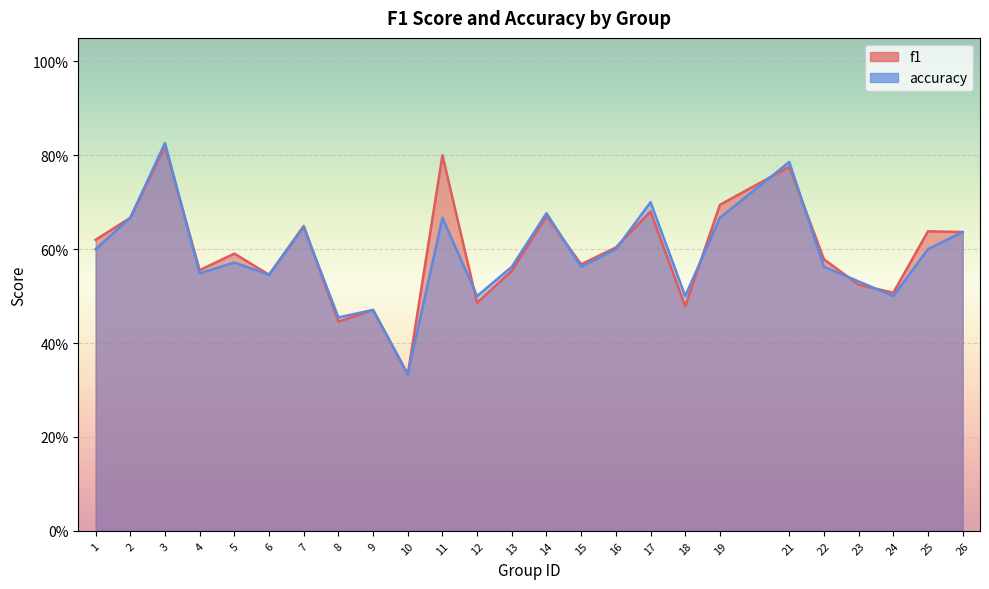

What is the value of the f1 point at the 22nd from the left?

0.5